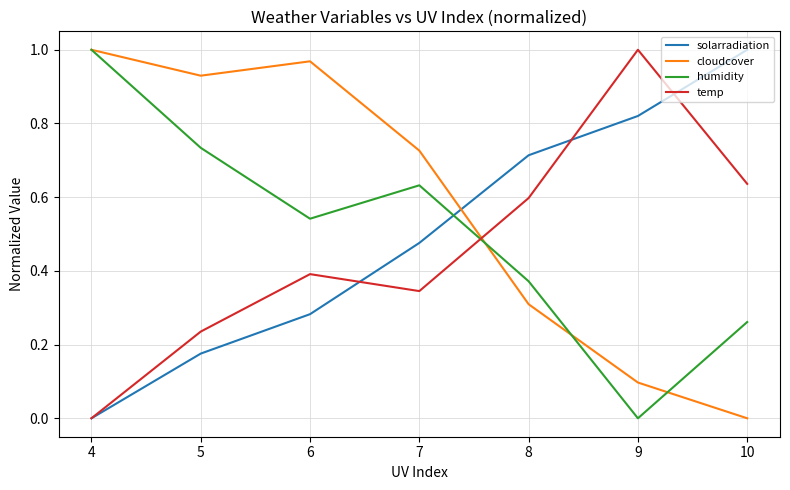

True or false: cloudcover and solarradiation cross at least once.

True